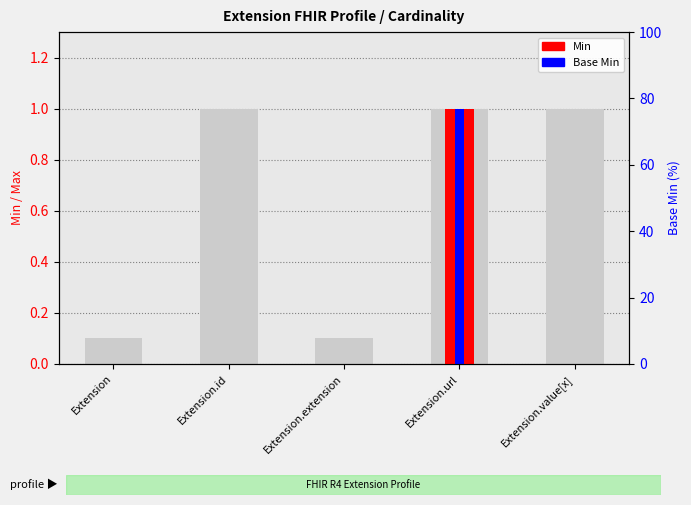

The value of Base Min at Extension is 0. True or false?

True